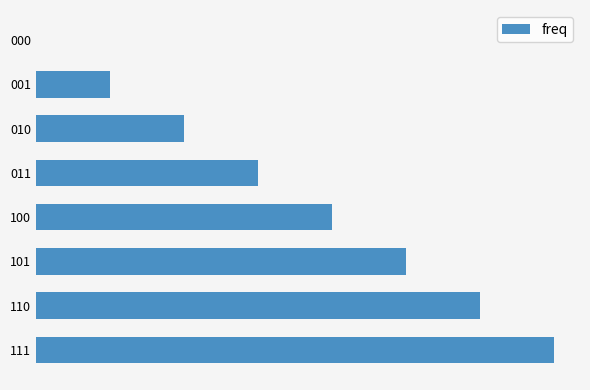

Where does the data first go above 2000?

2500